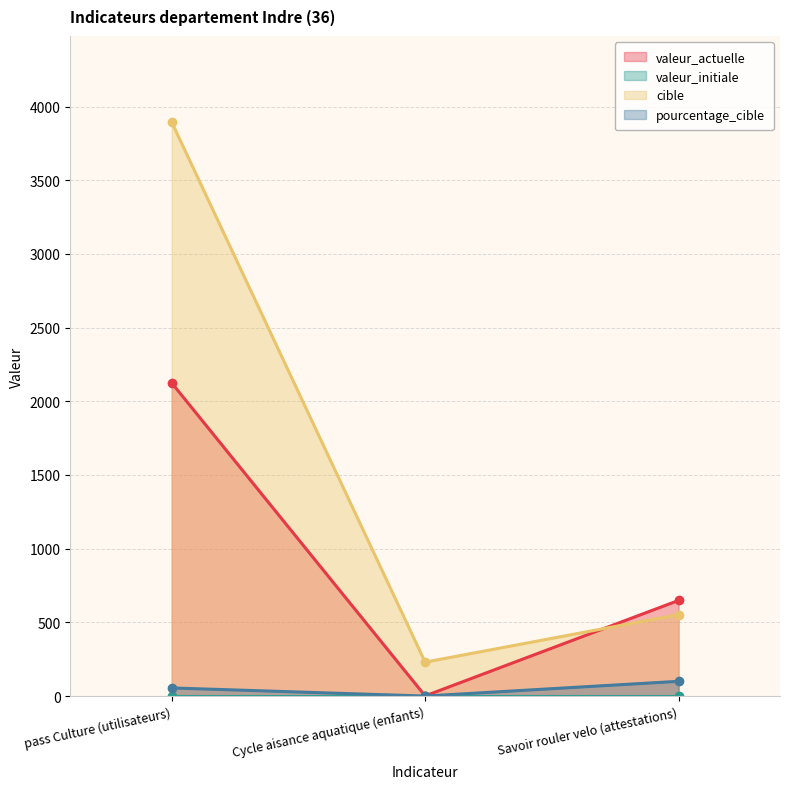

What is the maximum value for cible?

3895